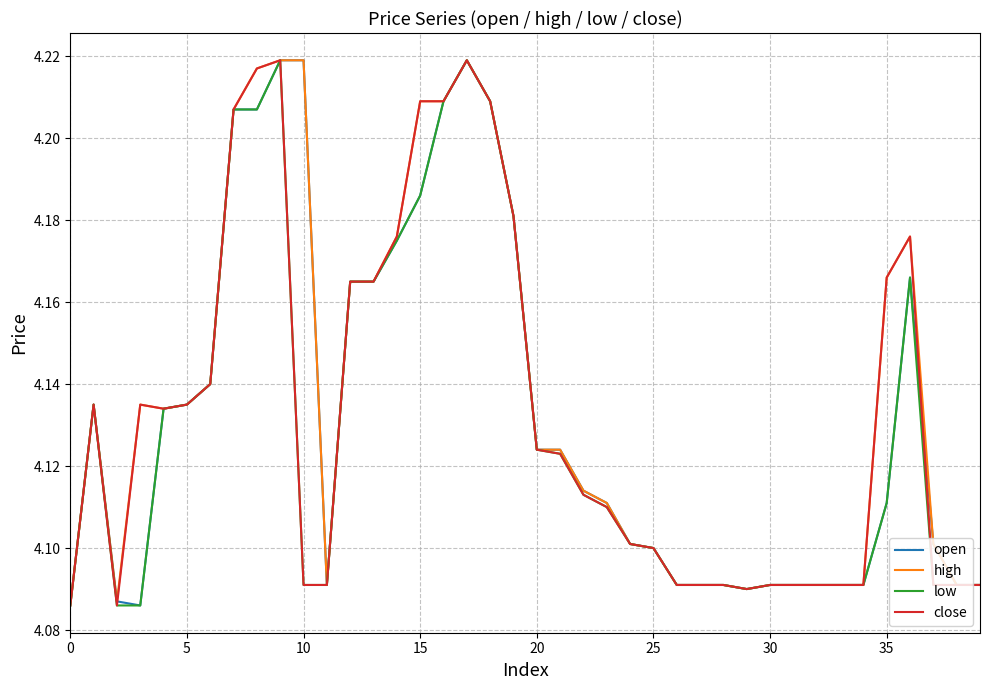

Does the chart display data point markers on the line(s)?

No